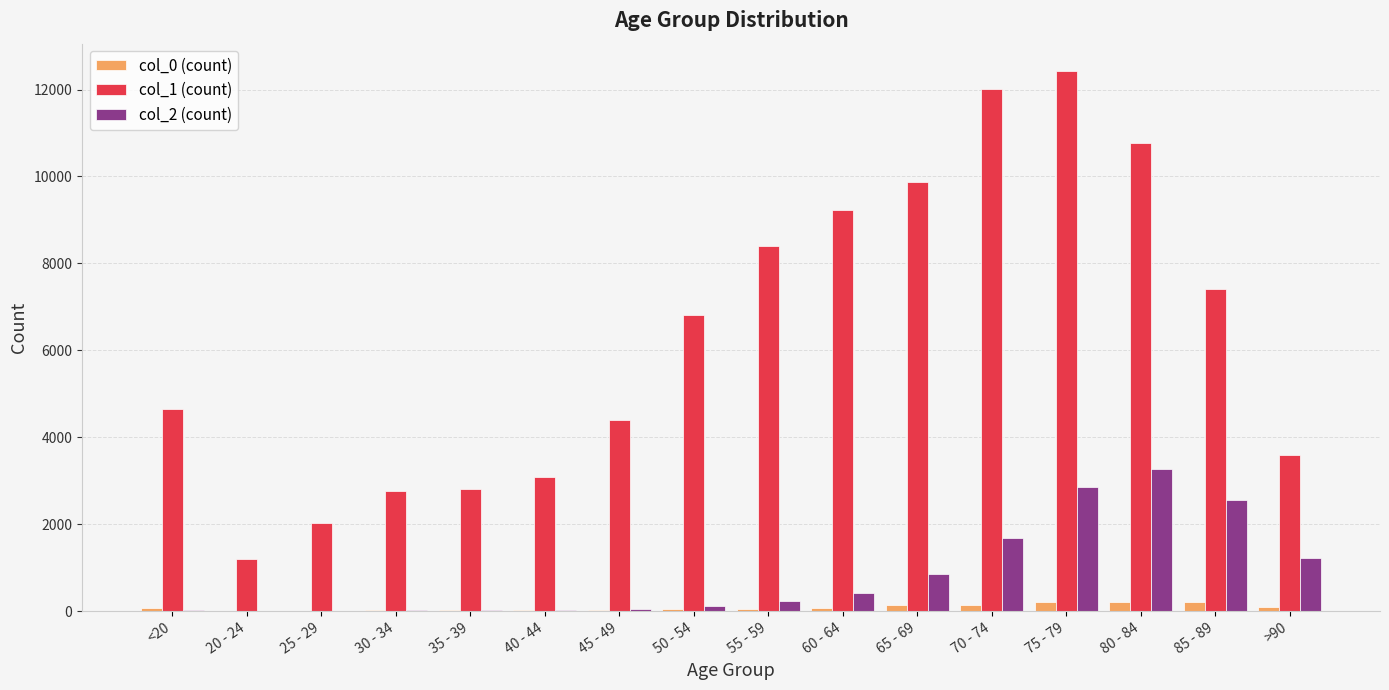

At which label does col_1 (count) reach its peak?

75 - 79